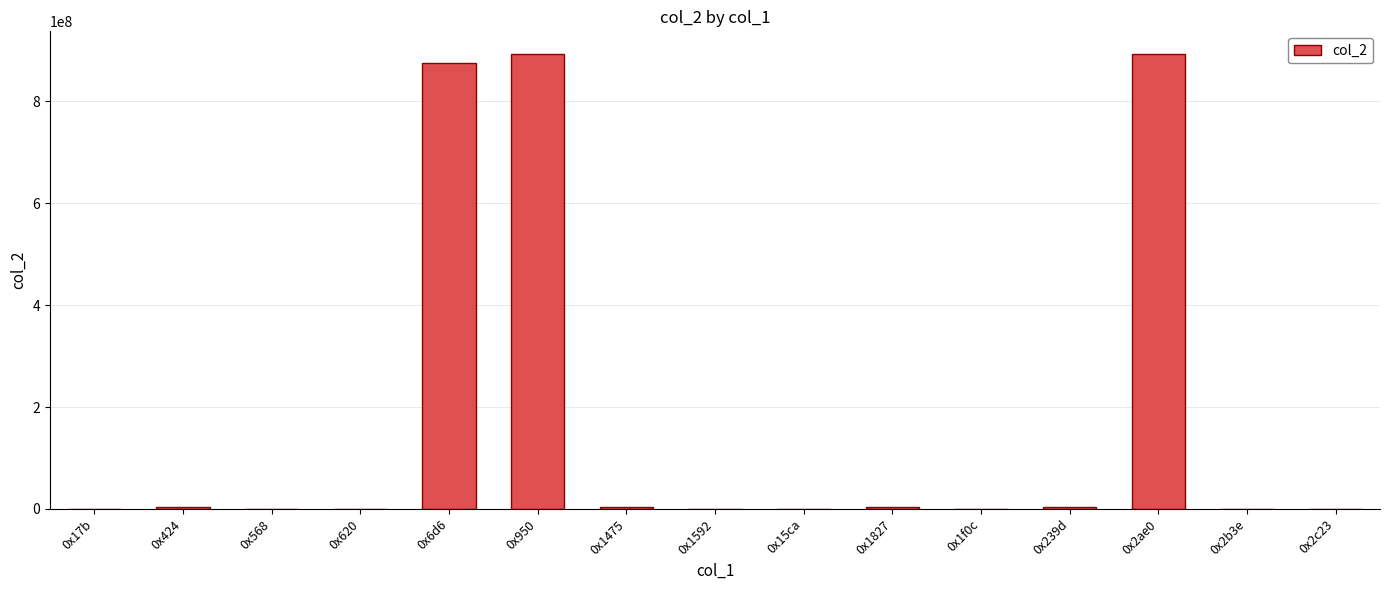

The value at 0x2ae0 is 388264748. True or false?

False